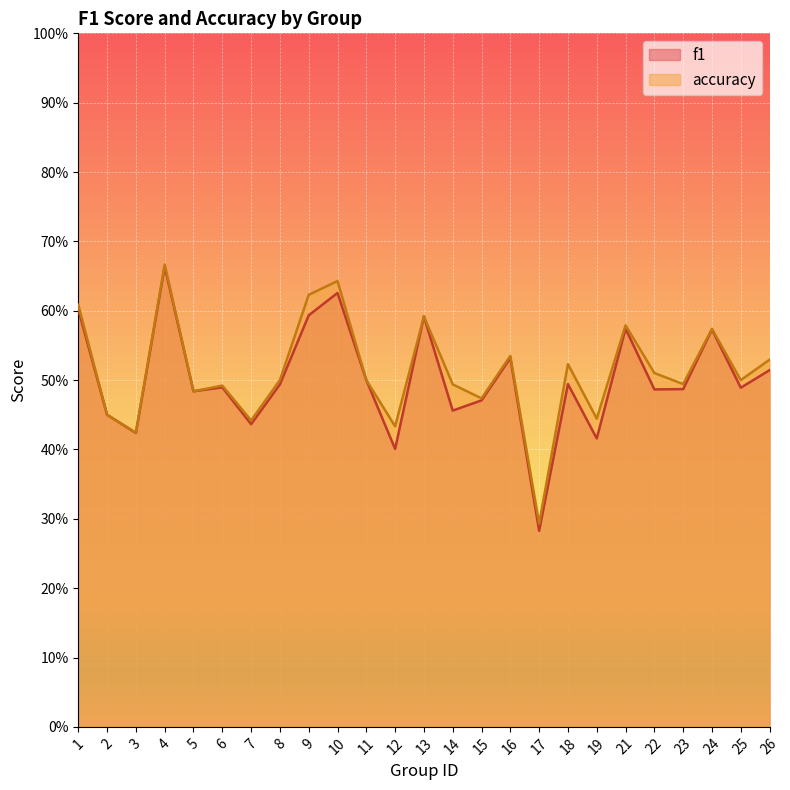

Where is f1 nearest to the value 0?

17